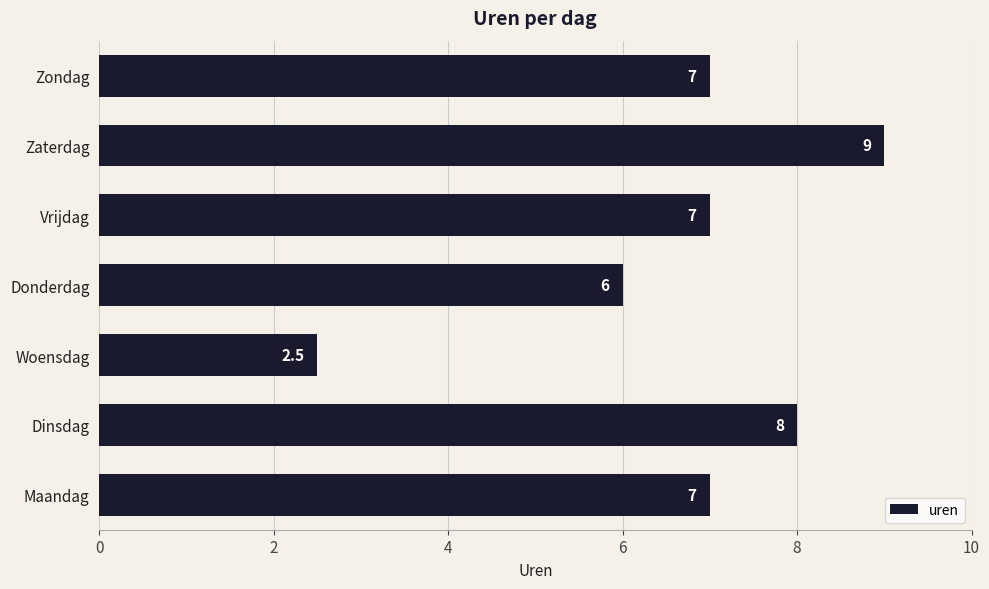

Reading bottom to top, list all the values displayed in this chart.

7.0	8.0	2.5	6.0	7.0	9.0	7.0